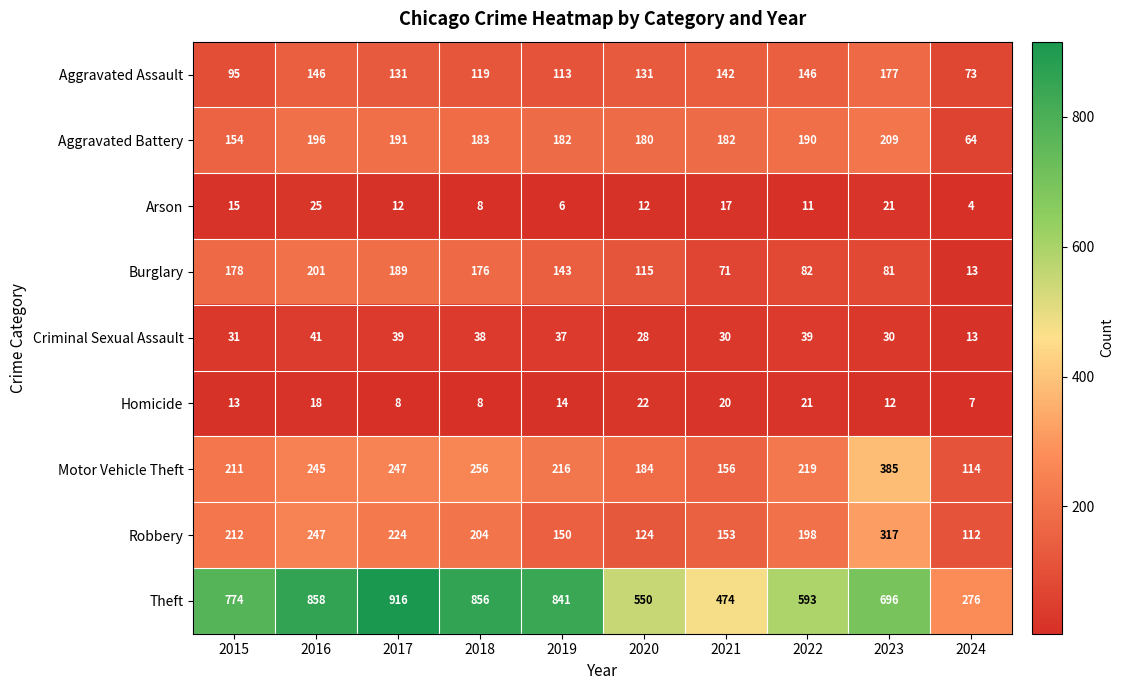

At 2019, list the series in order from largest to smallest.

Theft, Motor Vehicle Theft, Aggravated Battery, Robbery, Burglary, Aggravated Assault, Criminal Sexual Assault, Homicide, Arson